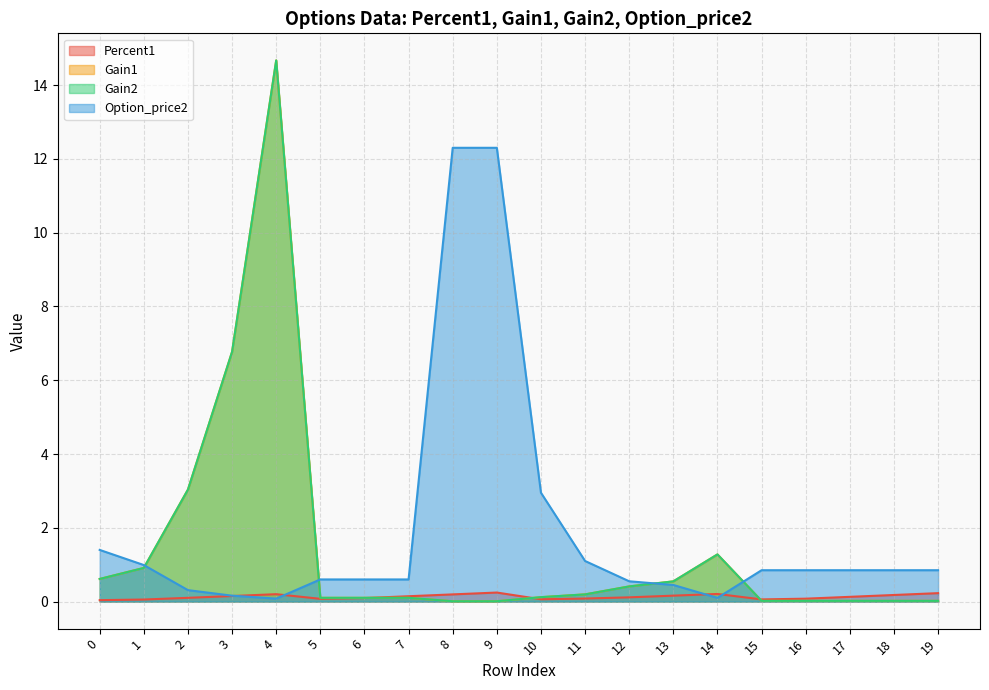

Which label corresponds to the largest value in the chart?

4